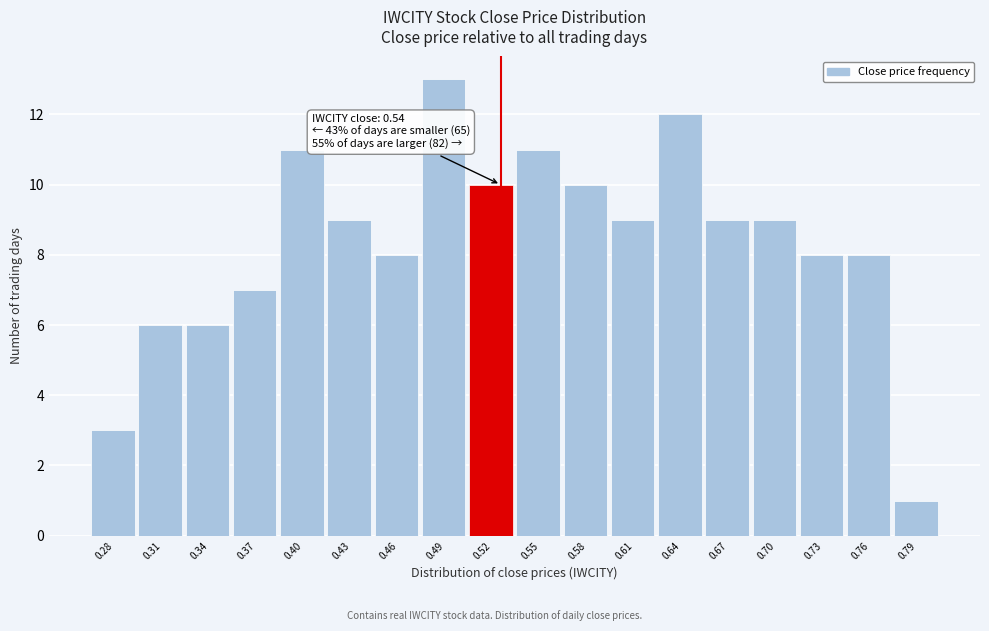

Reading left to right, list all the values displayed in this chart.

3	6	6	7	11	9	8	13	10	11	10	9	12	9	9	8	8	1